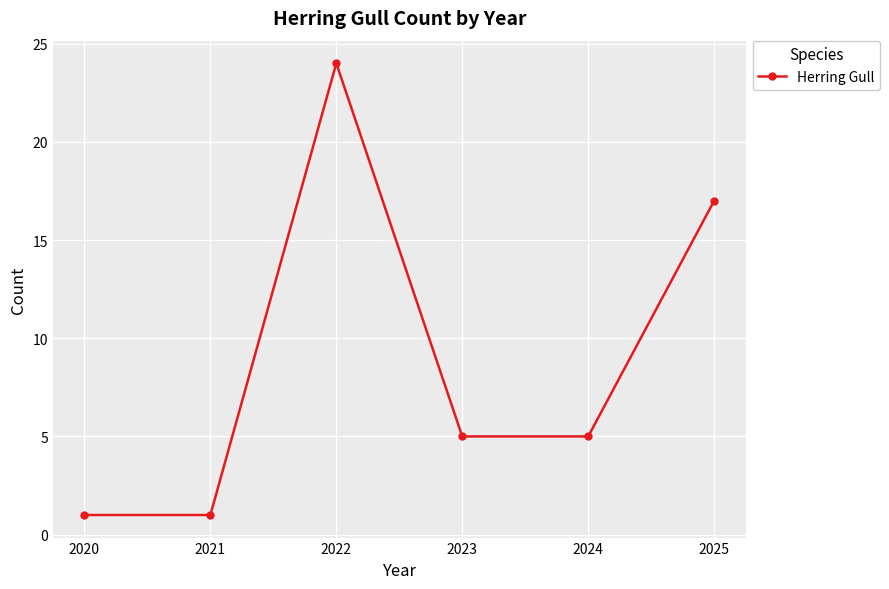

Count the values in the range 1 to 17.

5